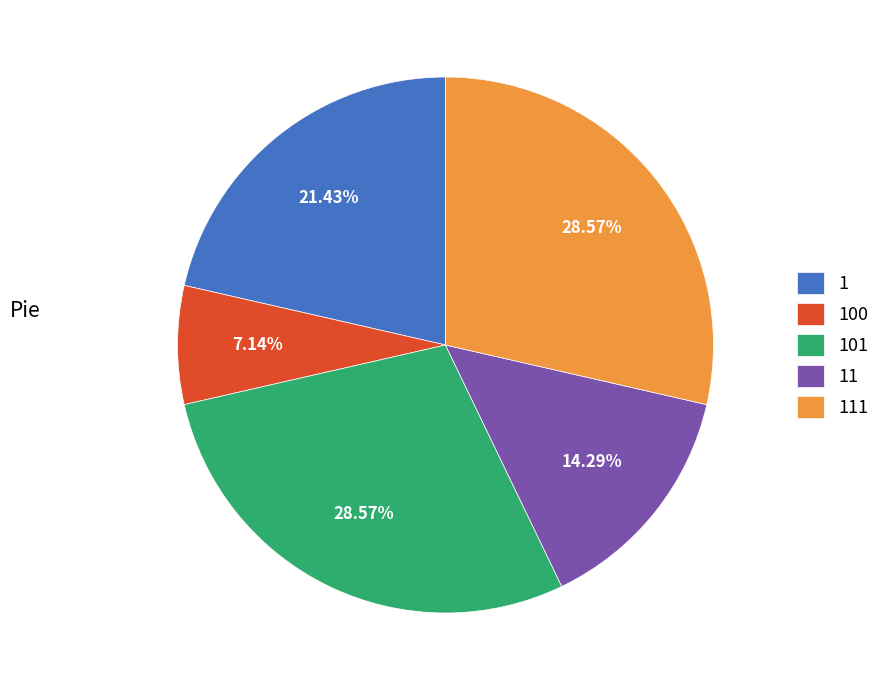

Does 101 account for over 50% of the chart?

No